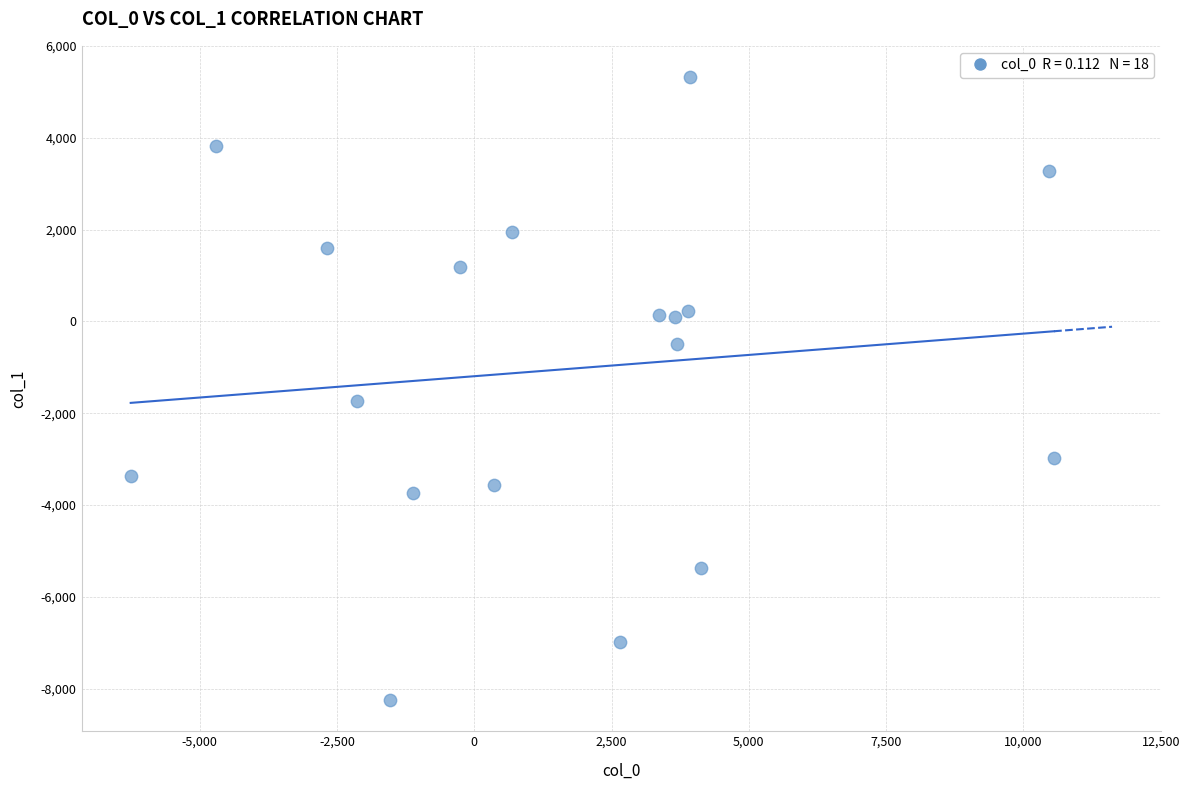

What is the range of Y values (max minus min)?

13572.4